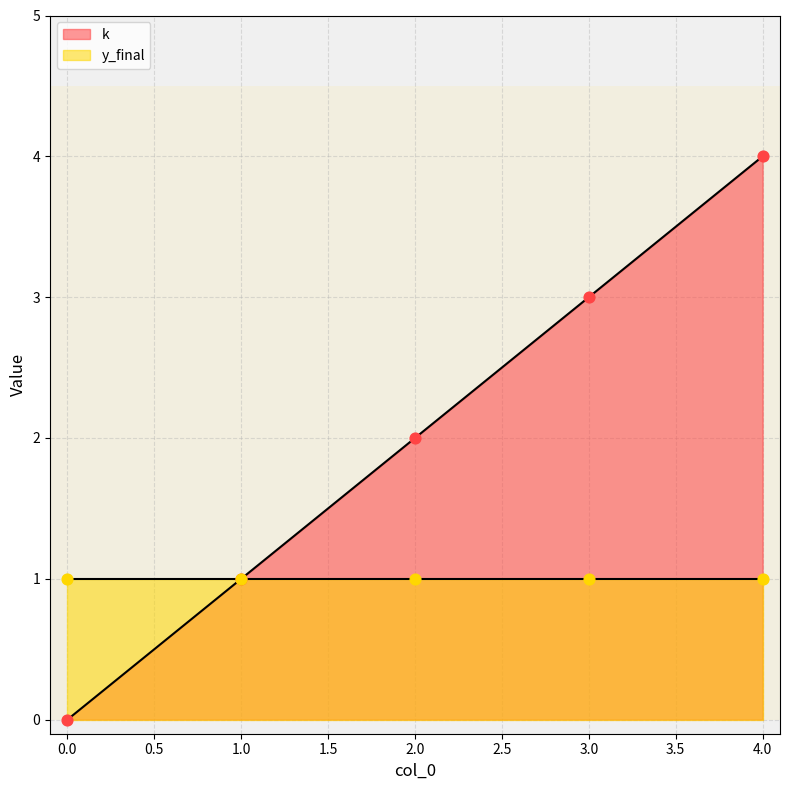

Between 3 and 4, which is larger?

4